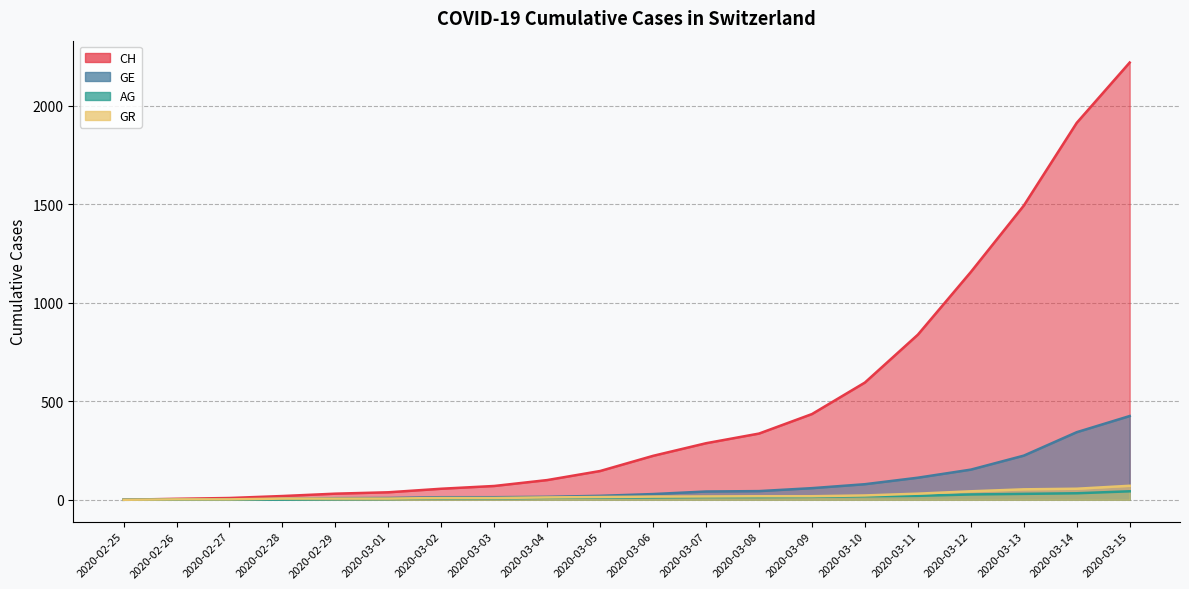

At which label does CH reach its peak?

2020-03-15